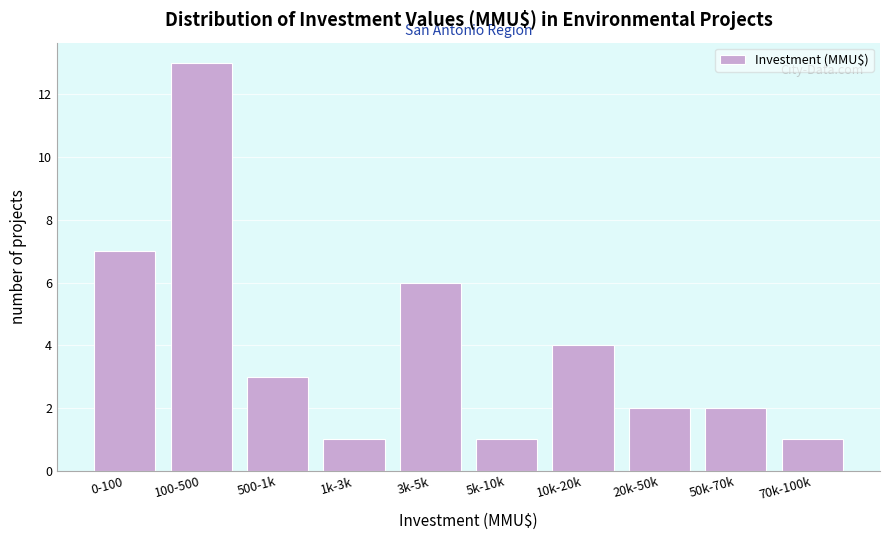

Reading left to right, list all the values displayed in this chart.

7	13	3	1	6	1	4	2	2	1